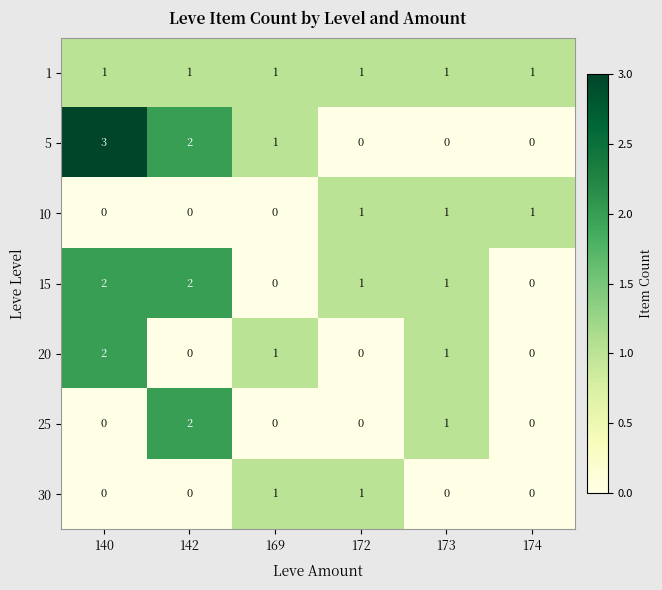

How many series are shown in this chart?

7